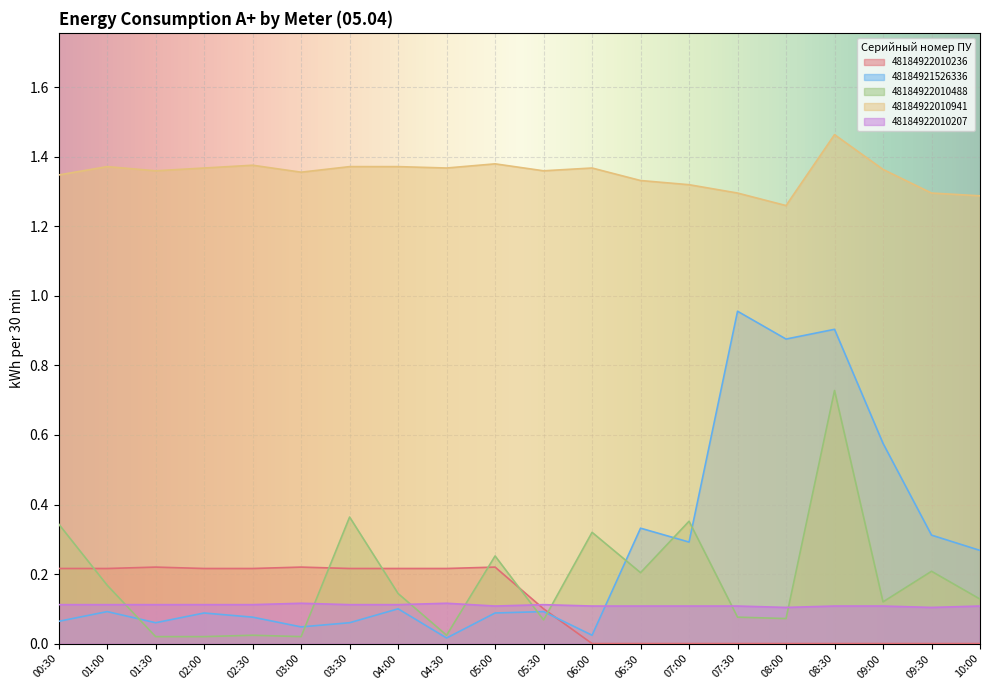

Reading right to left, transcribe all the data shown in this chart.

48184922010236: 10:00=0.0	09:30=0.0	09:00=0.0	08:30=0.0	08:00=0.0	07:30=0.0	07:00=0.0	06:30=0.0	06:00=0.0	05:30=0.1	05:00=0.2	04:30=0.2	04:00=0.2	03:30=0.2	03:00=0.2	02:30=0.2	02:00=0.2	01:30=0.2	01:00=0.2	00:30=0.2
48184921526336: 10:00=0.3	09:30=0.3	09:00=0.6	08:30=0.9	08:00=0.9	07:30=1.0	07:00=0.3	06:30=0.3	06:00=0.0	05:30=0.1	05:00=0.1	04:30=0.0	04:00=0.1	03:30=0.1	03:00=0.0	02:30=0.1	02:00=0.1	01:30=0.1	01:00=0.1	00:30=0.1
48184922010488: 10:00=0.1	09:30=0.2	09:00=0.1	08:30=0.7	08:00=0.1	07:30=0.1	07:00=0.4	06:30=0.2	06:00=0.3	05:30=0.1	05:00=0.3	04:30=0.0	04:00=0.1	03:30=0.4	03:00=0.0	02:30=0.0	02:00=0.0	01:30=0.0	01:00=0.2	00:30=0.3
48184922010941: 10:00=1.3	09:30=1.3	09:00=1.4	08:30=1.5	08:00=1.3	07:30=1.3	07:00=1.3	06:30=1.3	06:00=1.4	05:30=1.4	05:00=1.4	04:30=1.4	04:00=1.4	03:30=1.4	03:00=1.4	02:30=1.4	02:00=1.4	01:30=1.4	01:00=1.4	00:30=1.3
48184922010207: 10:00=0.1	09:30=0.1	09:00=0.1	08:30=0.1	08:00=0.1	07:30=0.1	07:00=0.1	06:30=0.1	06:00=0.1	05:30=0.1	05:00=0.1	04:30=0.1	04:00=0.1	03:30=0.1	03:00=0.1	02:30=0.1	02:00=0.1	01:30=0.1	01:00=0.1	00:30=0.1